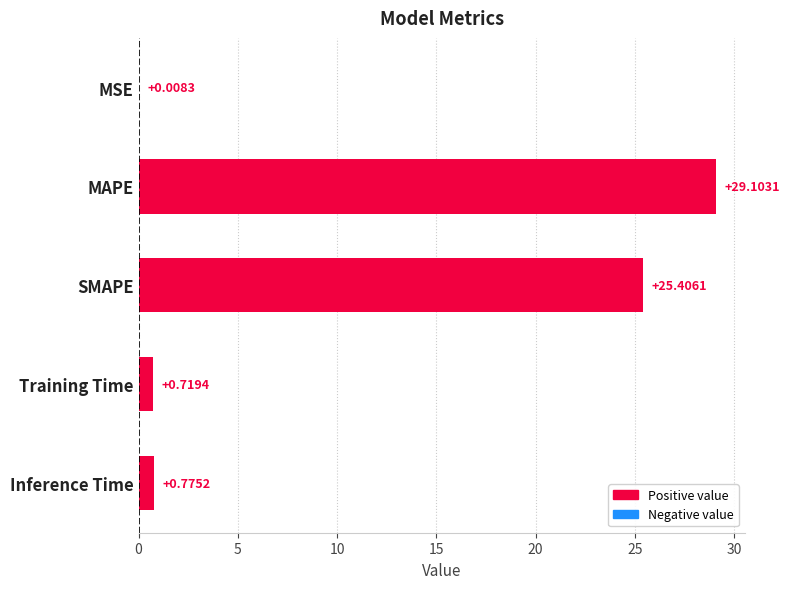

Are the bars grouped side by side (vs. stacked)?

No